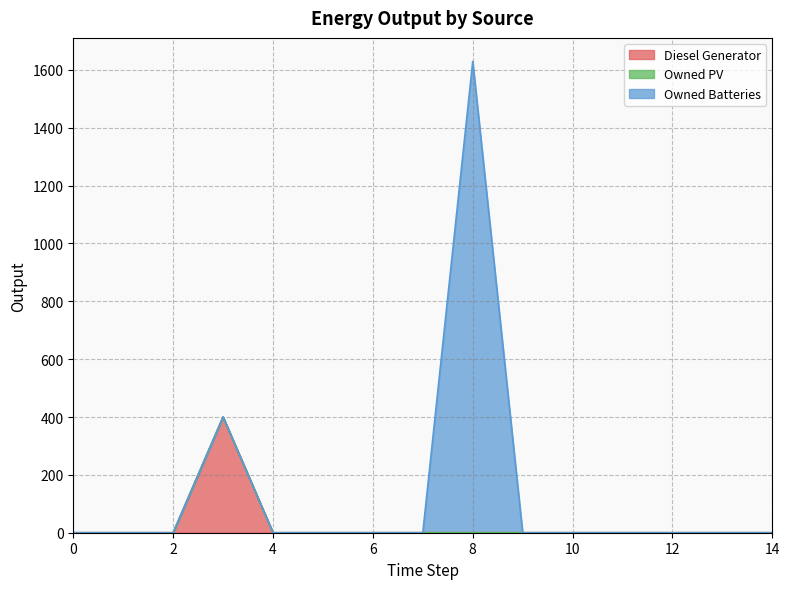

Rank the series by their average value, from highest to lowest.

Owned Batteries, Diesel Generator, Owned PV